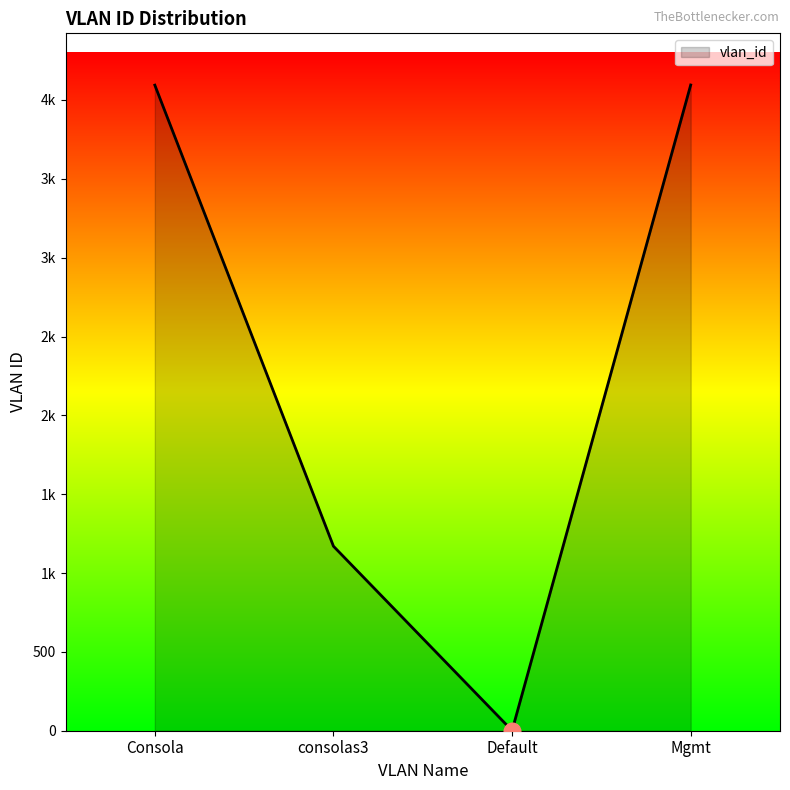

What is the sum of all values?

9360